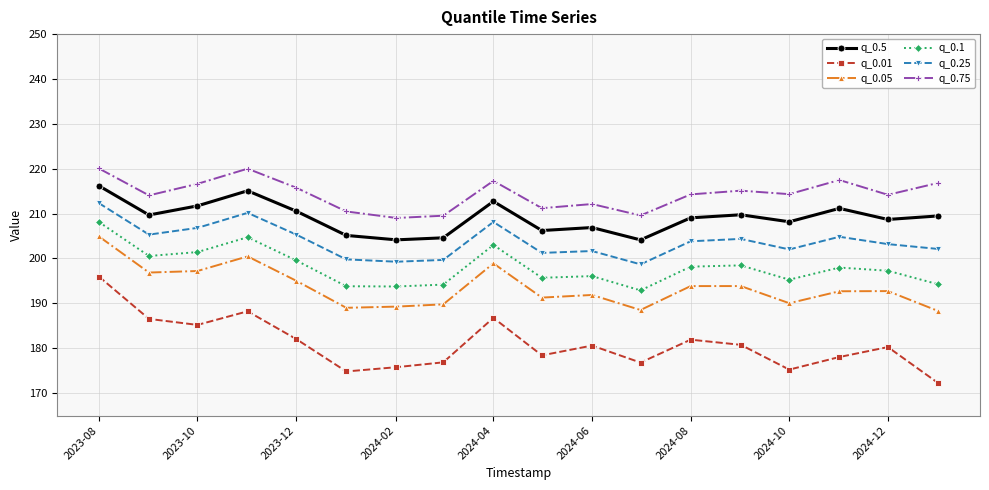

What is the value of the q_0.25 point at the 2nd from the left?

205.3